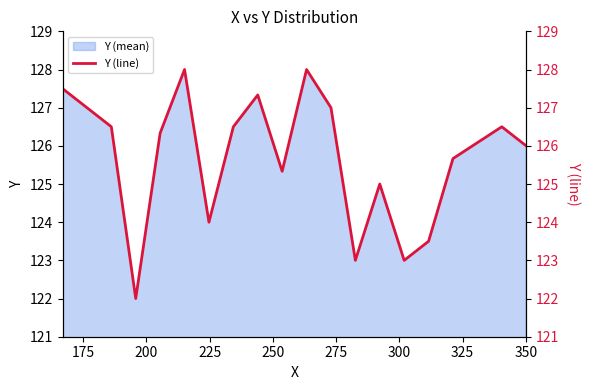

What is the minimum value for Y (mean)?

122.0